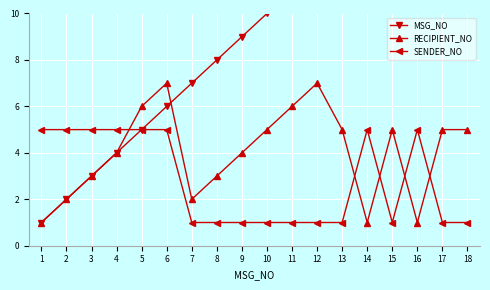

What are all the series names shown in the legend?

MSG_NO, RECIPIENT_NO, SENDER_NO